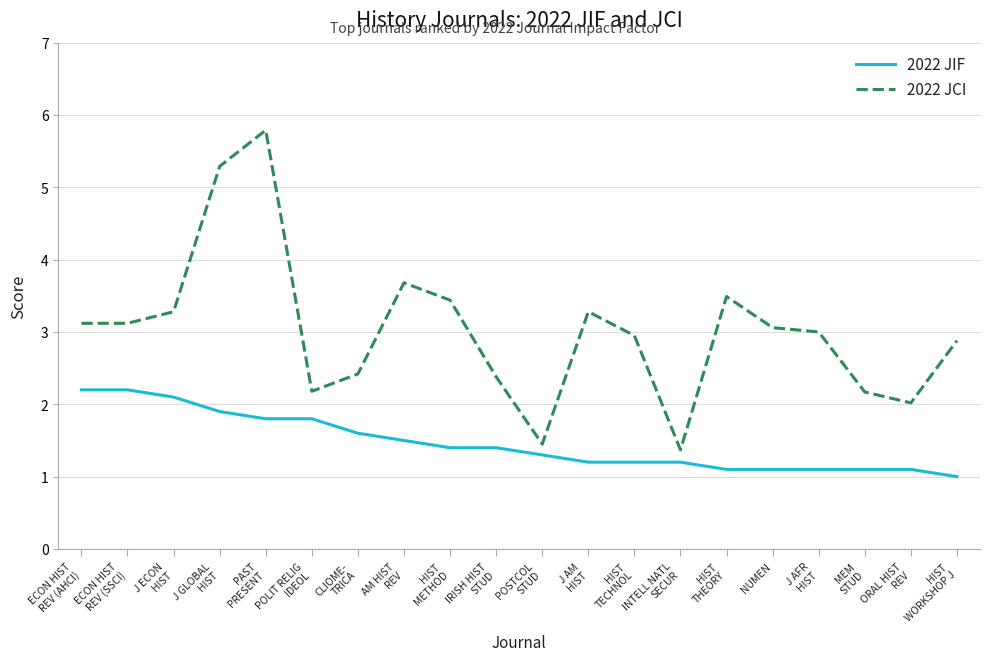

What value does the 2022 JCI series have at CLIOME-
TRICA?

2.4